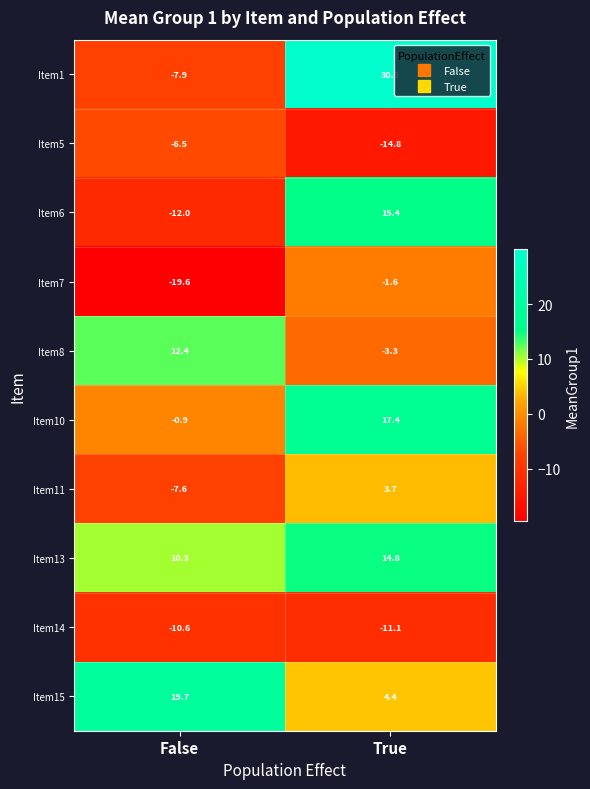

At which label does Item13 first exceed 14?

True